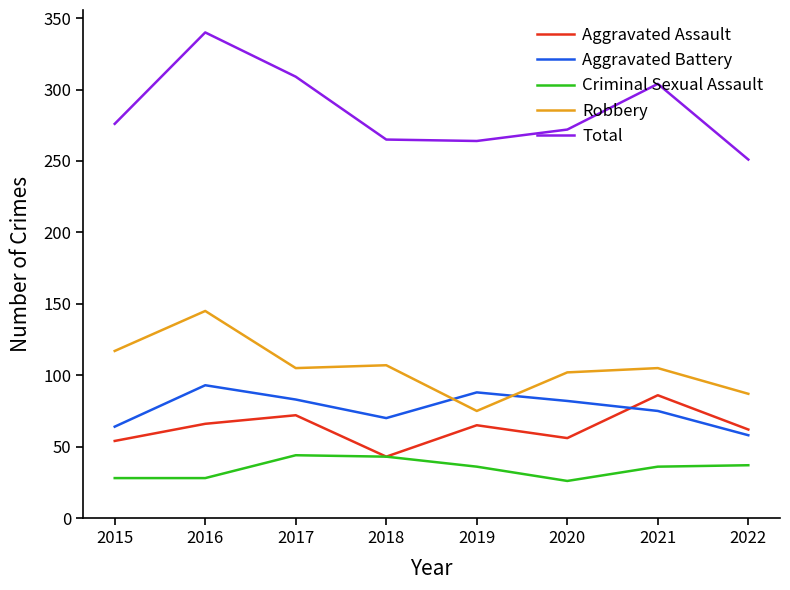

Is it true that Total equals 309 at 2017?

True